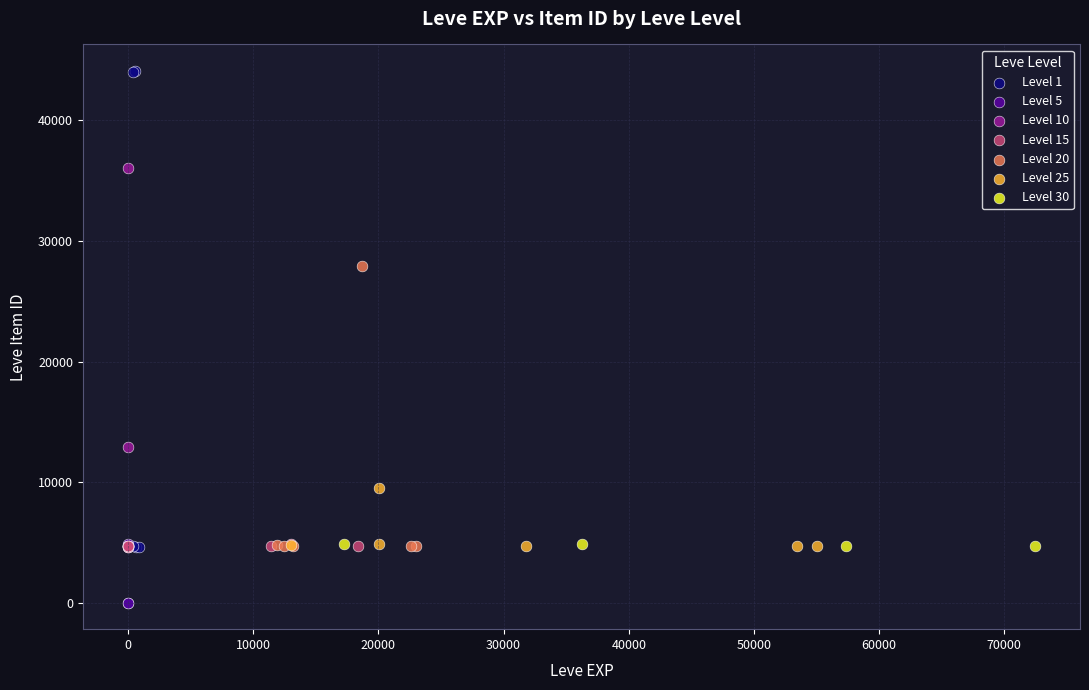

Which series has the widest spread of Y values?

Level 1